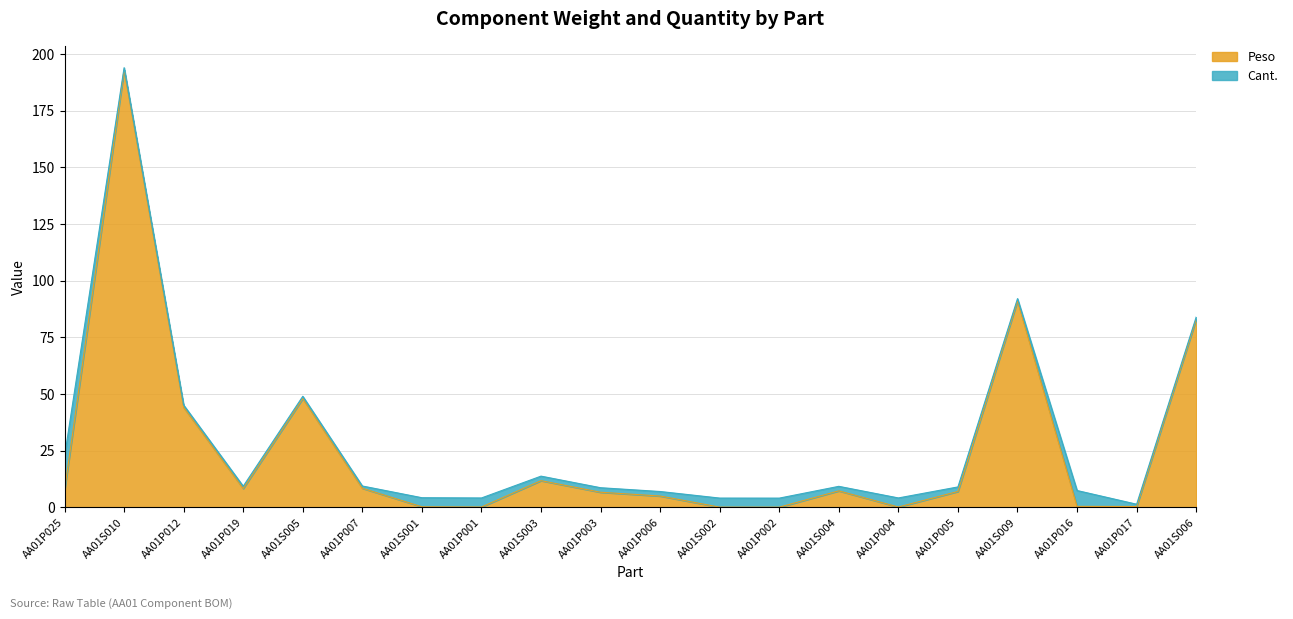

List the labels in order of value, smallest first.

AA01P002, AA01S002, AA01P001, AA01P004, AA01S001, AA01P017, AA01P016, AA01P006, AA01P003, AA01P005, AA01S004, AA01P025, AA01P019, AA01P007, AA01S003, AA01P012, AA01S005, AA01S006, AA01S009, AA01S010